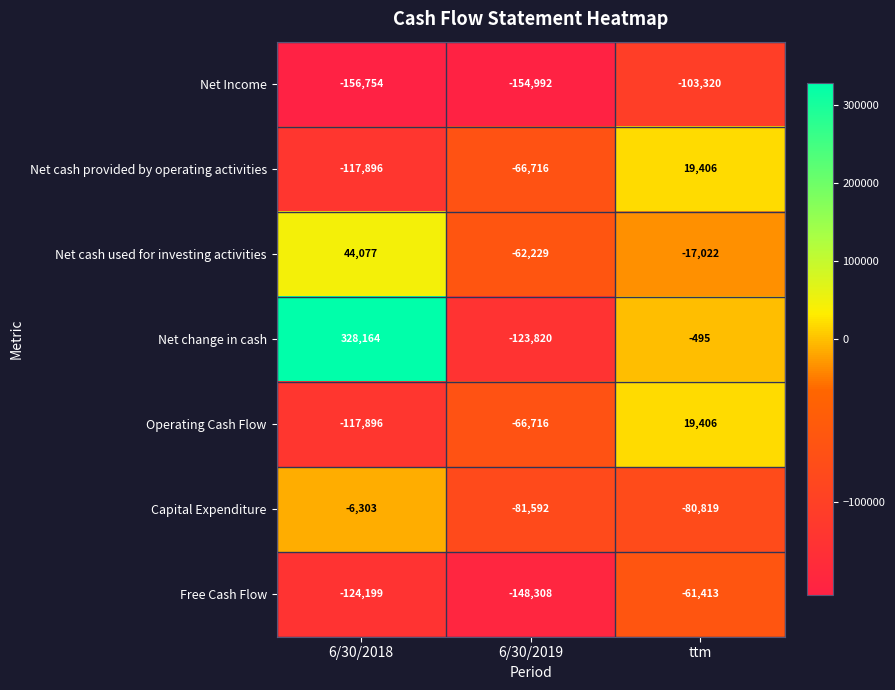

The Operating Cash Flow series shows 7004 at ttm. True or false?

False